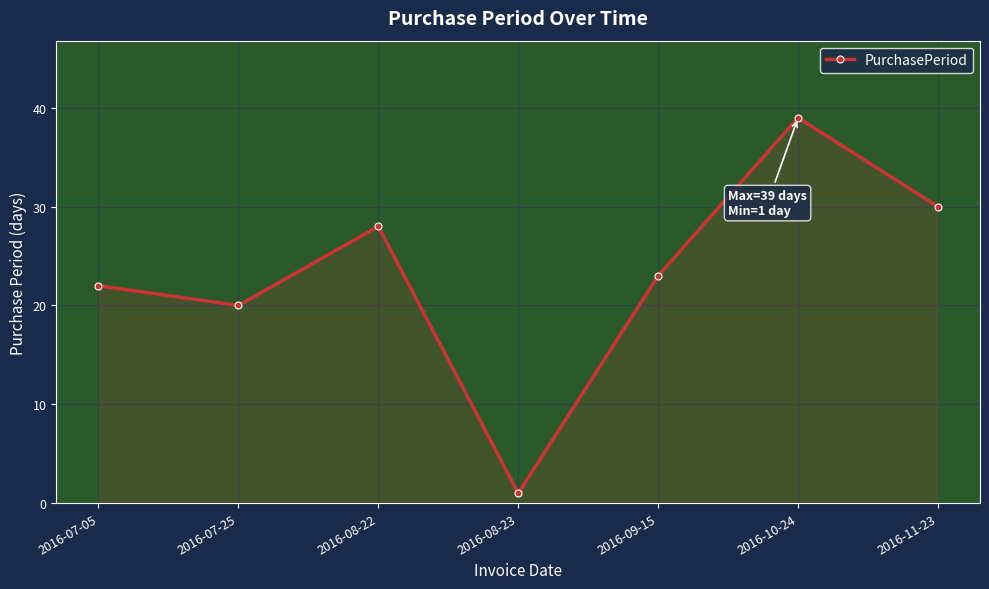

What is the difference between the second highest and second lowest values?

10